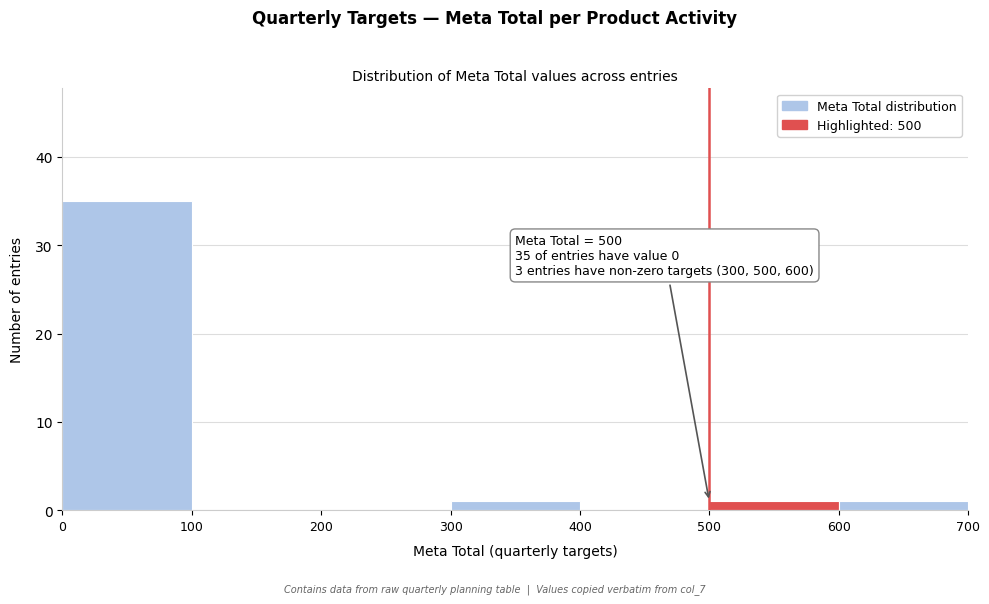

Which range on the x-axis has the tallest bar?

0 to 100